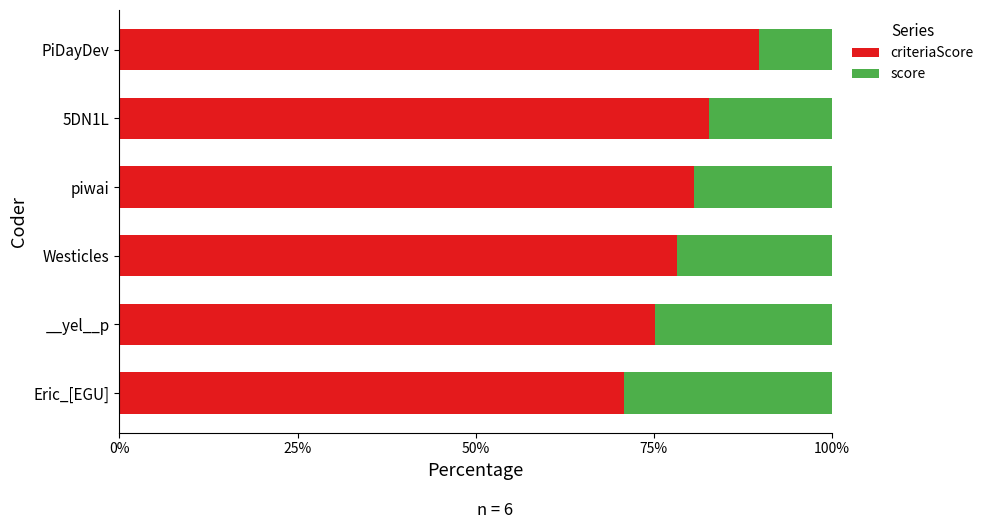

What is the difference between the second highest and minimum values in the criteriaScore series?

12.0